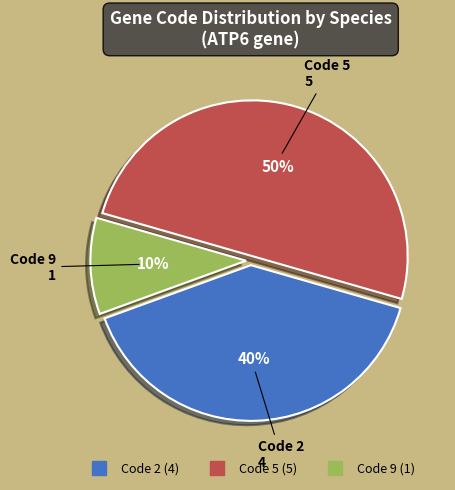

To the nearest percent, what is the difference between the largest and smallest slice percentages?

40%